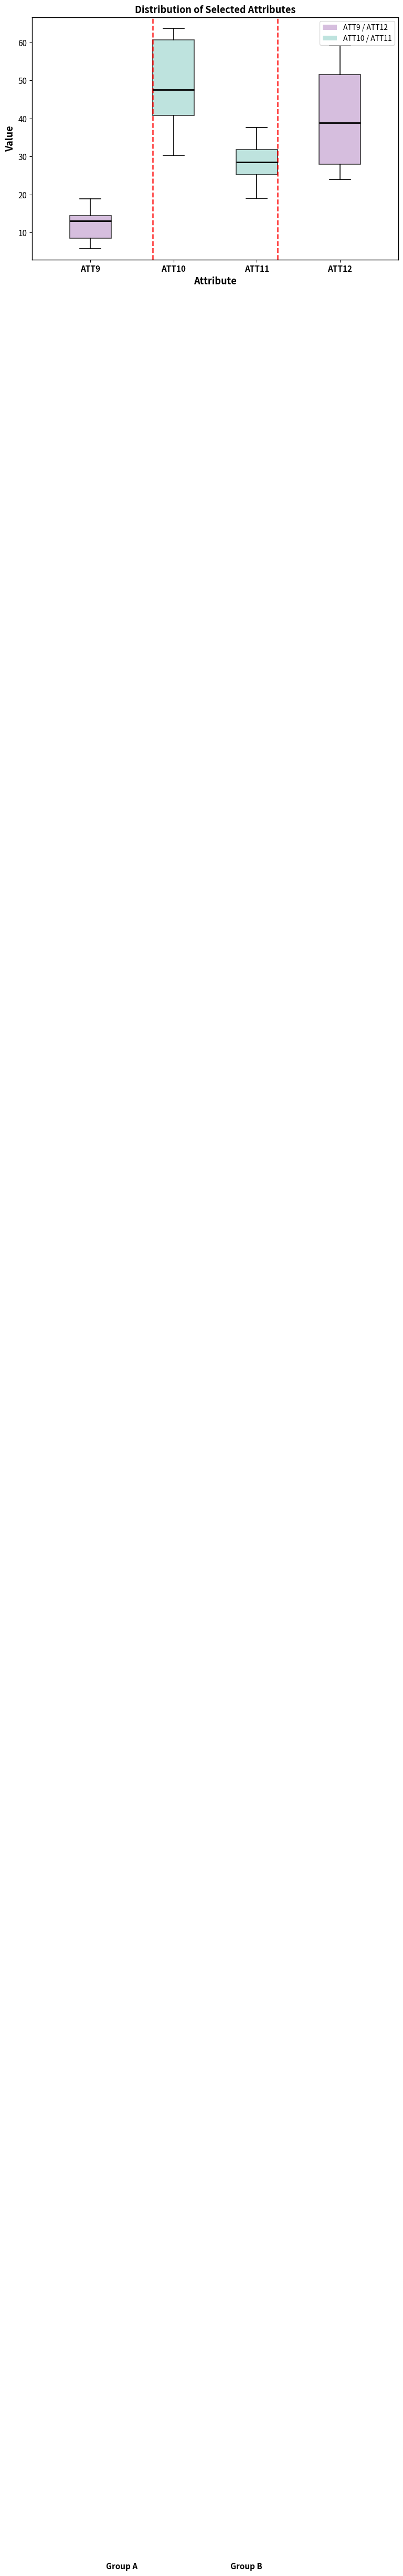

Where is the lower edge of the box for ATT10 on the y-axis? The values are not printed on the chart, so give them approximately, as read against the axis.

41